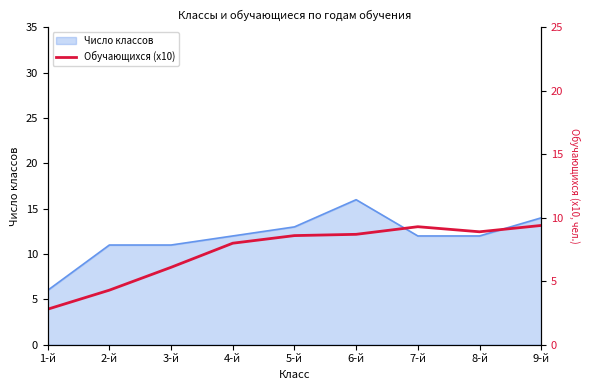

Is it true that Число классов equals 14 at 9-й?

True